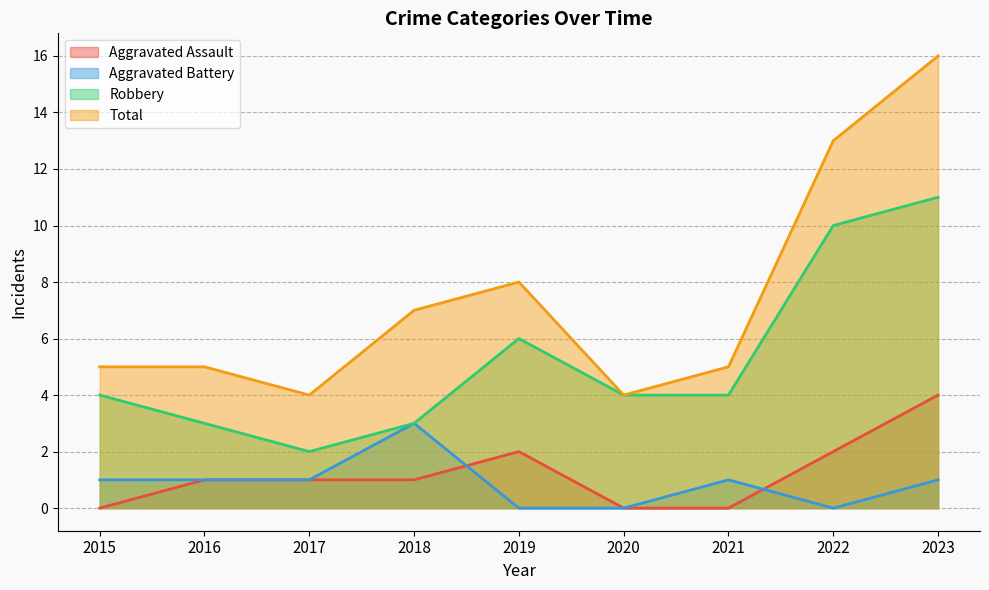

True or false: Aggravated Assault has a value of -2 at 2021.

False